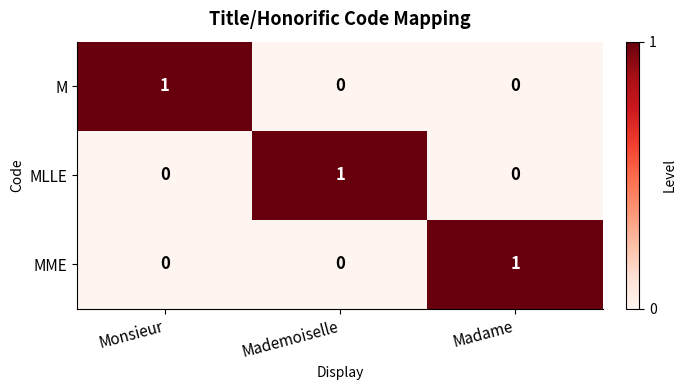

Reading left to right, extract all data points from this chart.

M: 1	0	0
MLLE: 0	1	0
MME: 0	0	1